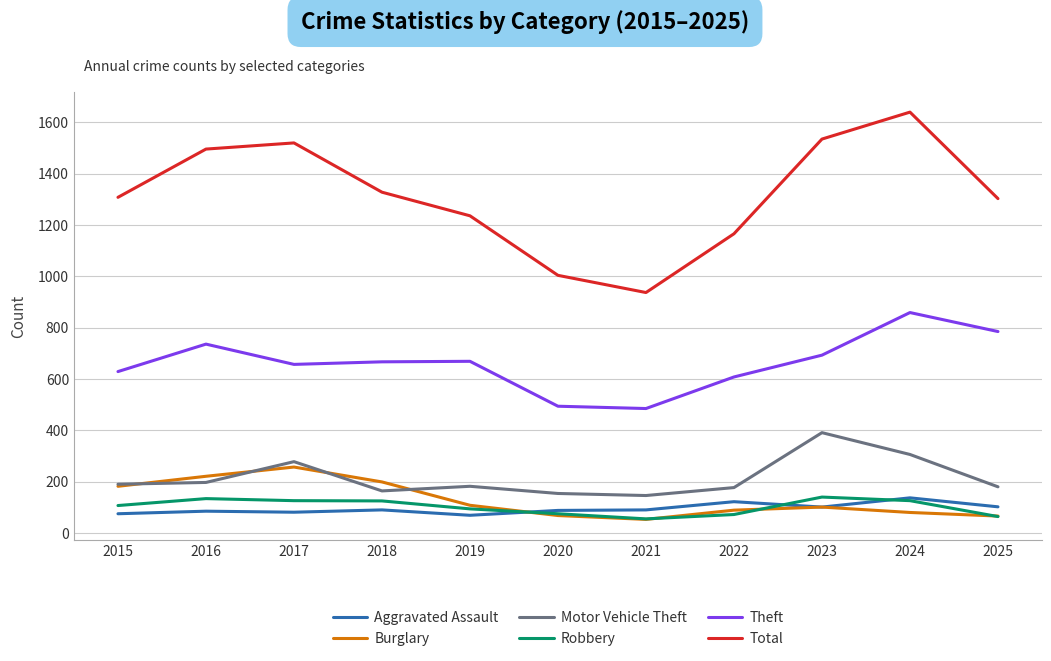

Is the value of Burglary at 2018 greater than the value of Theft at 2021?

No